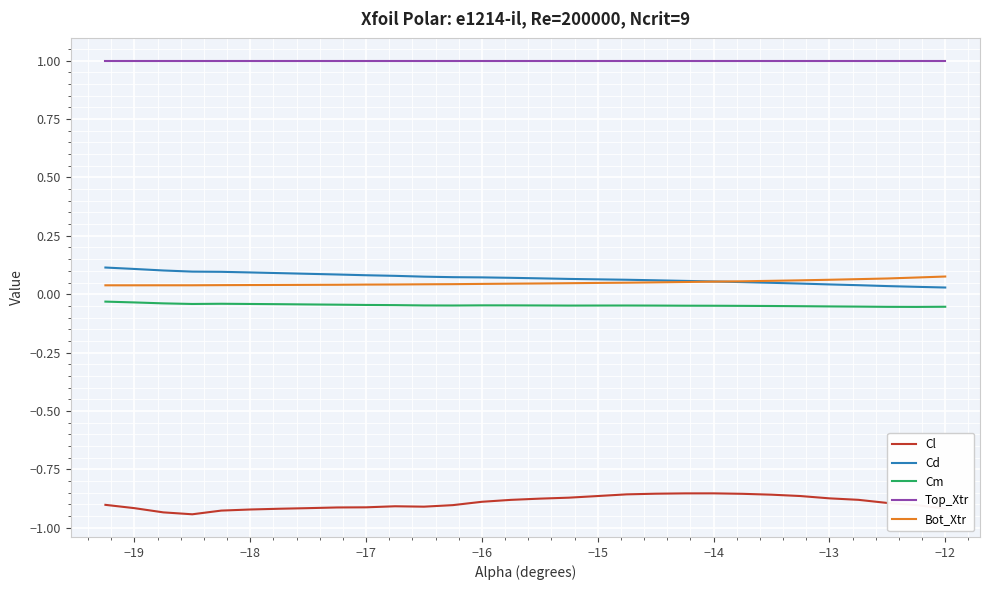

Which series has the largest total across all categories?

Top_Xtr